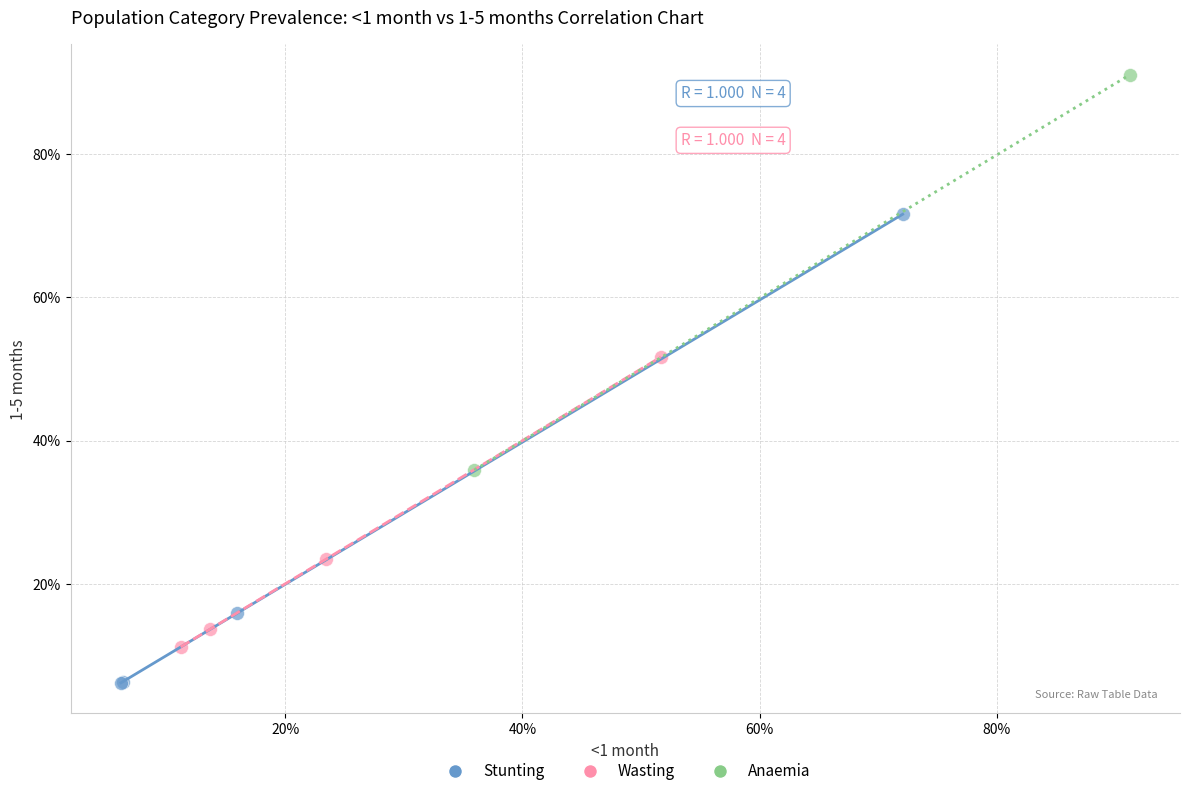

What are all the series names shown in the legend?

Stunting, Wasting, Anaemia